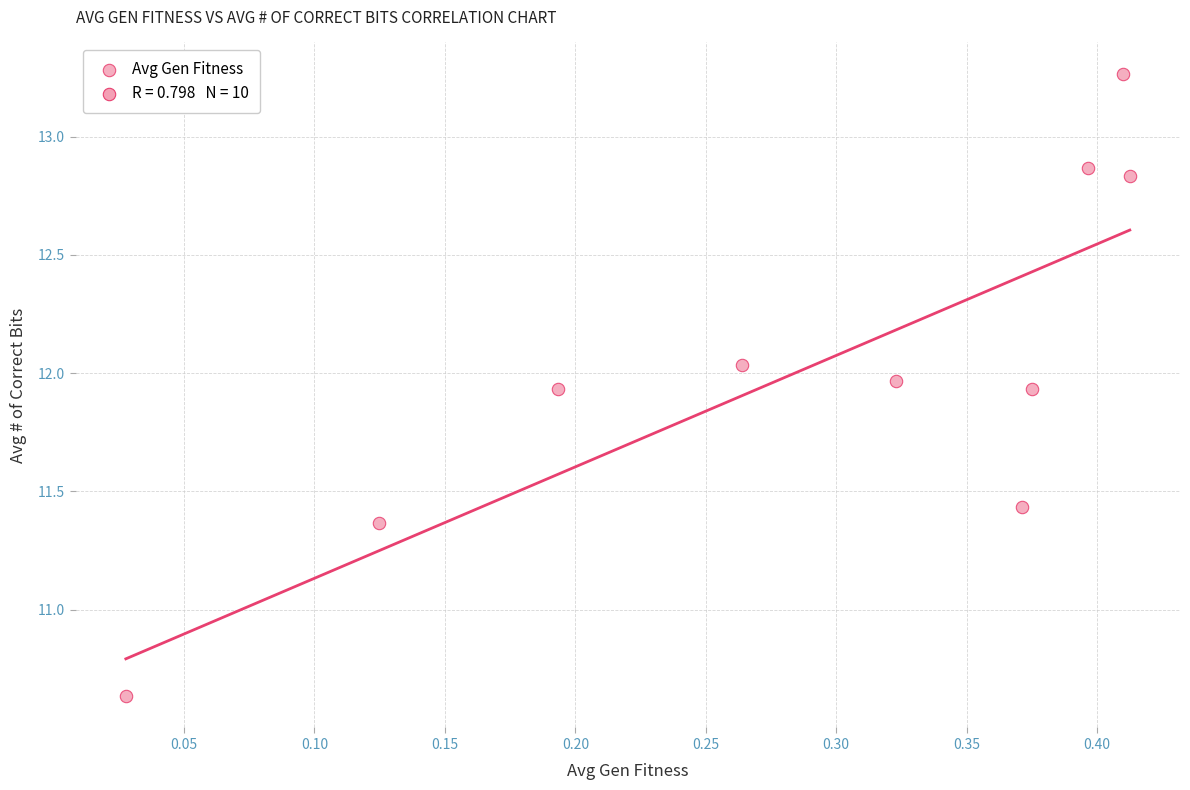

What is the range of X values (max minus min)?

0.4